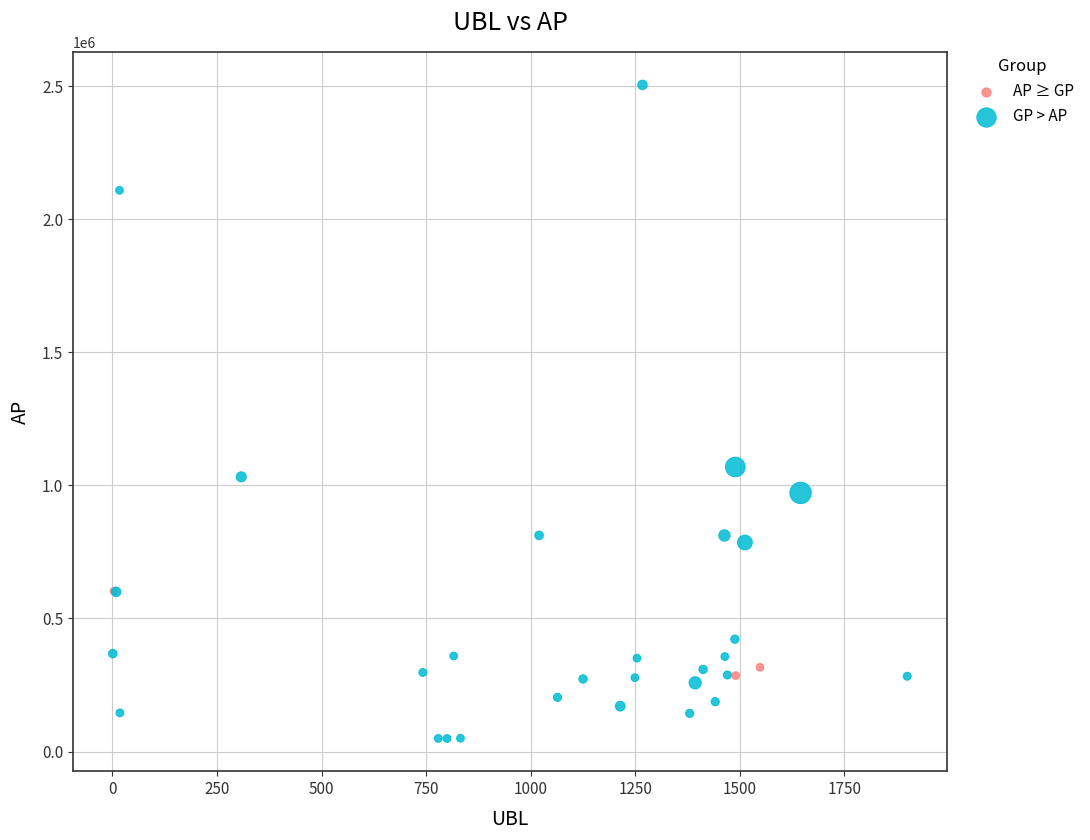

Which series has the largest Y range (max minus min)?

GP > AP